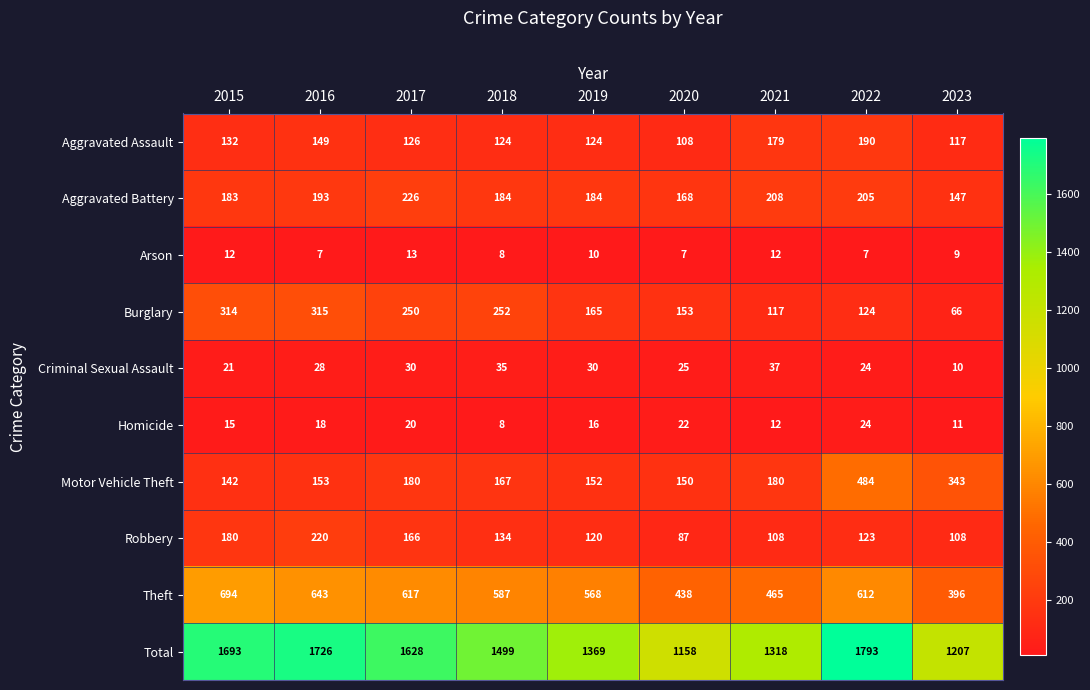

What is the spread (max minus min) of values at 2022?

1786